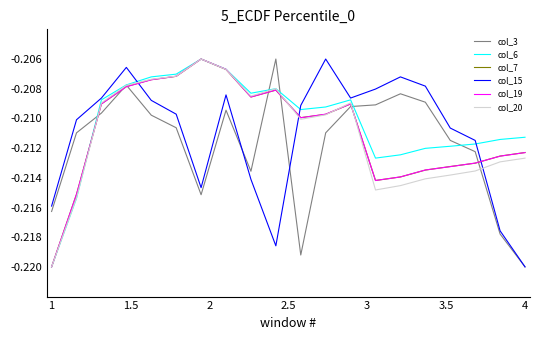

How many lines are shown in the chart?

6